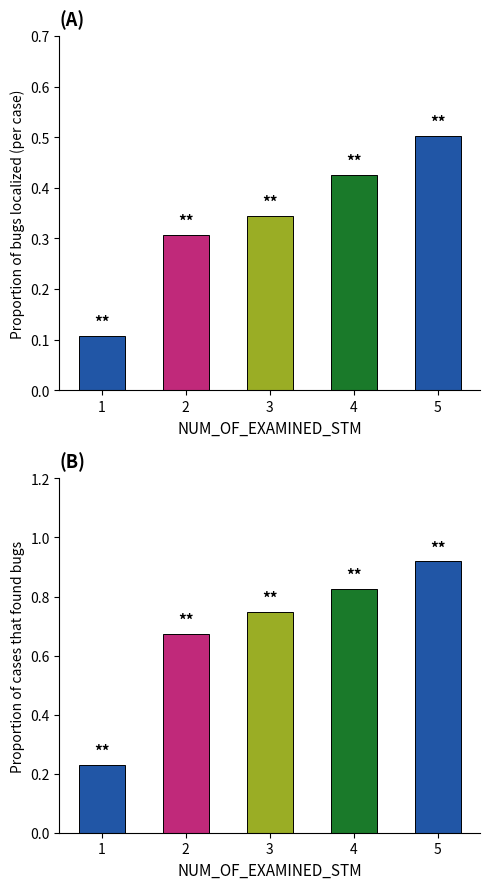

Reading right to left, extract all data points from this chart.

Proportion of bugs localized (per case): 5=0.5	4=0.4	3=0.3	2=0.3	1=0.1
Proportion of cases that found bugs: 5=0.9	4=0.8	3=0.7	2=0.7	1=0.2